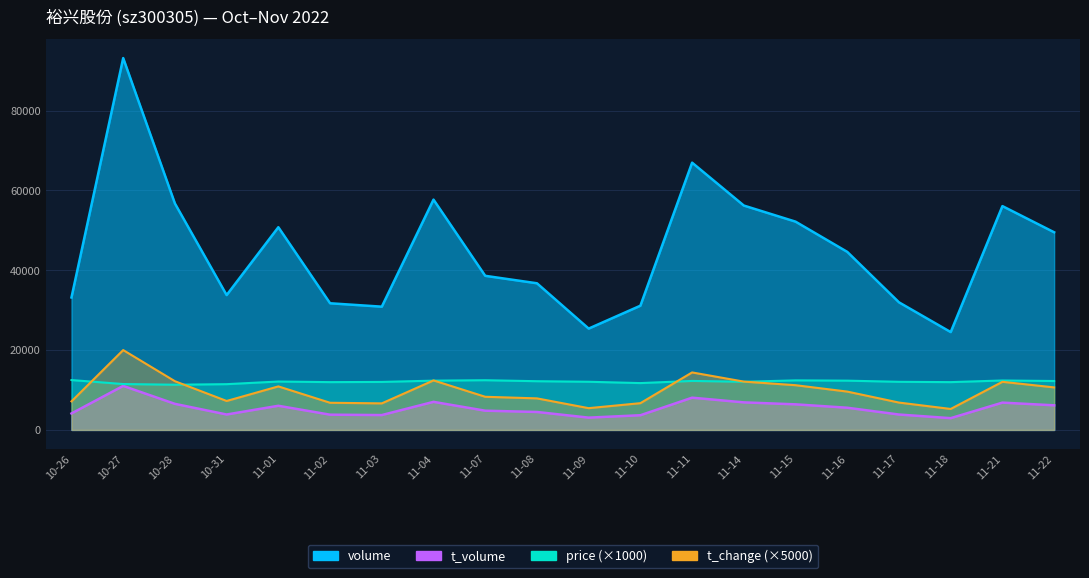

In price, how many points are higher than both neighbors (excluding endpoints)?

5